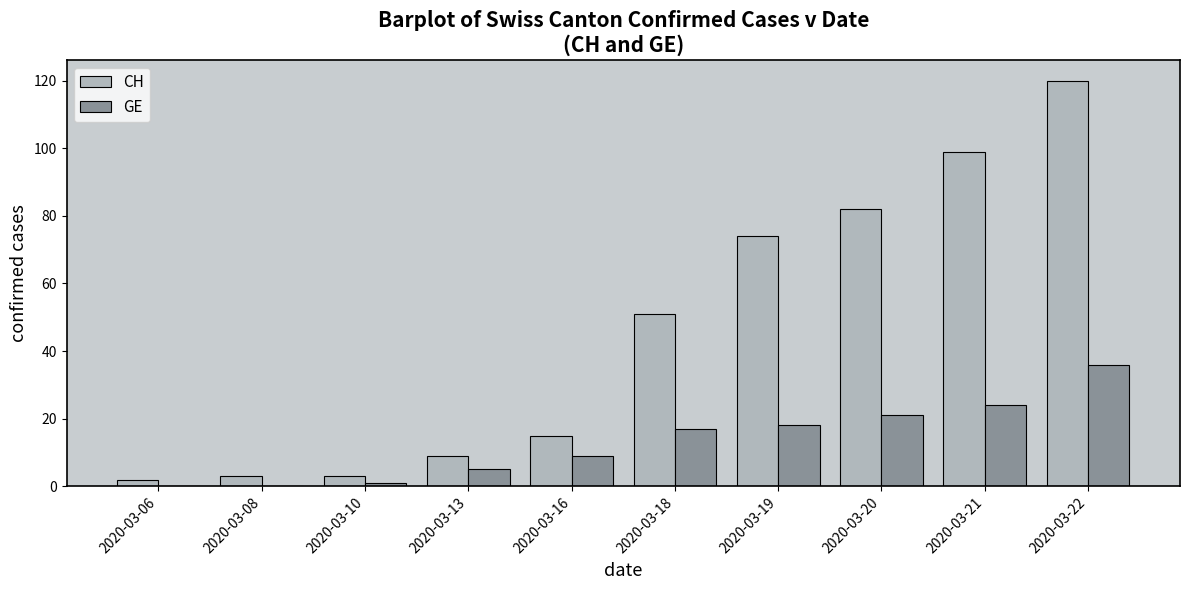

Are the bars horizontal?

No